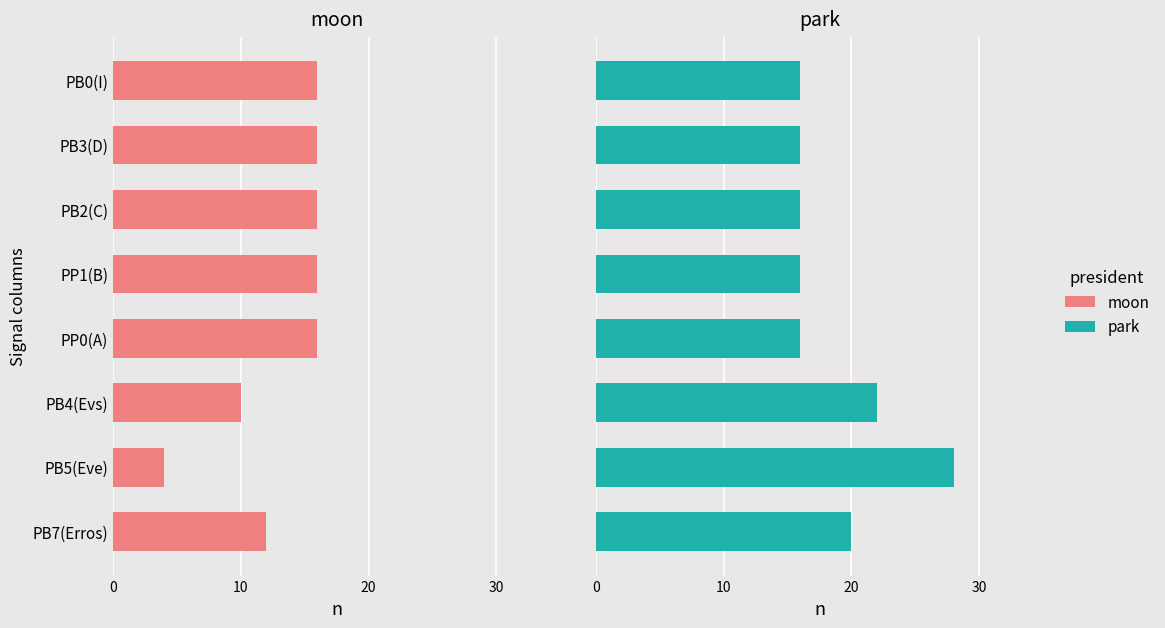

Which series has the largest total across all categories?

park